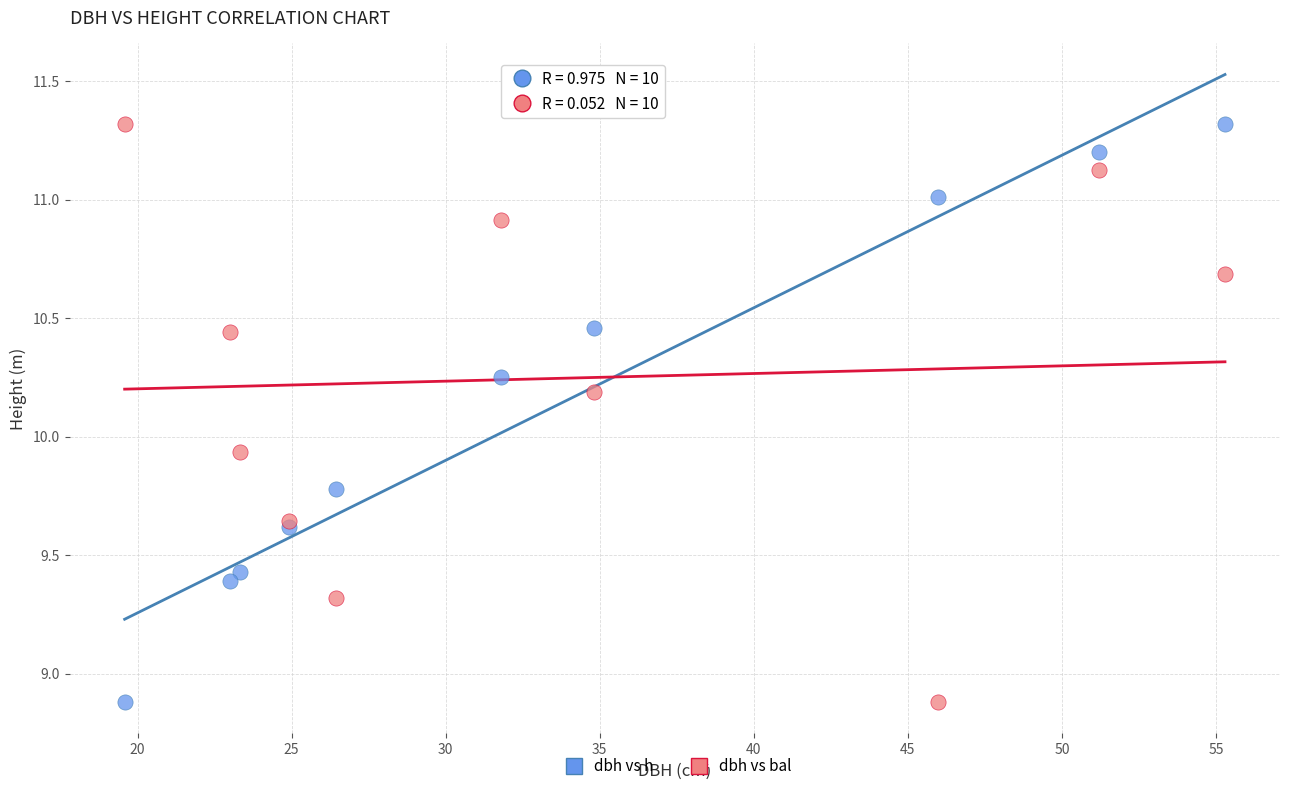

What is the X range (max minus min) for the scatter plot?

35.7